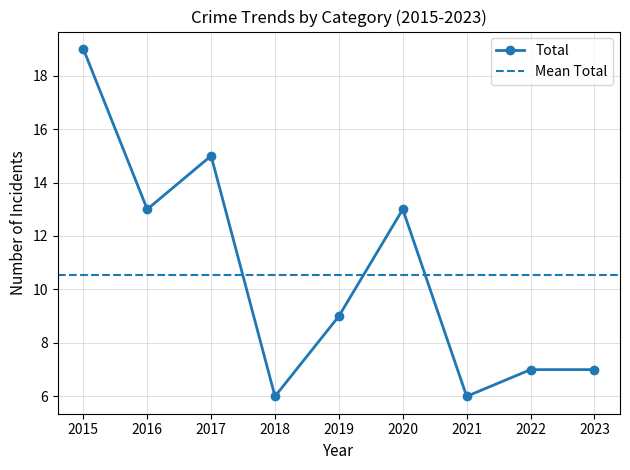

What is the value of the Total point at the 3rd from the left?

15